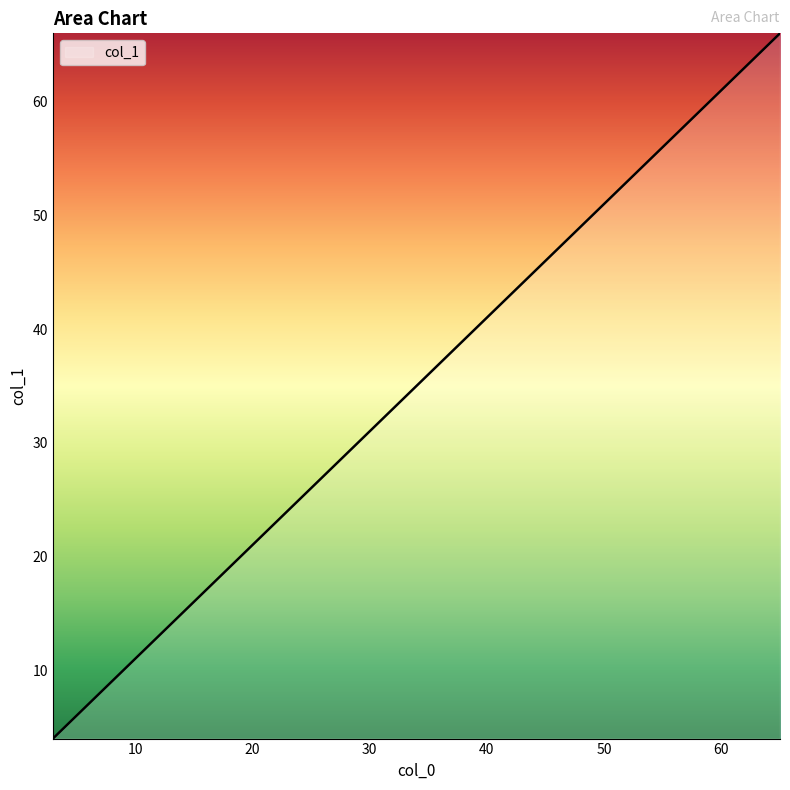

What is the difference between the second highest and minimum values?

61